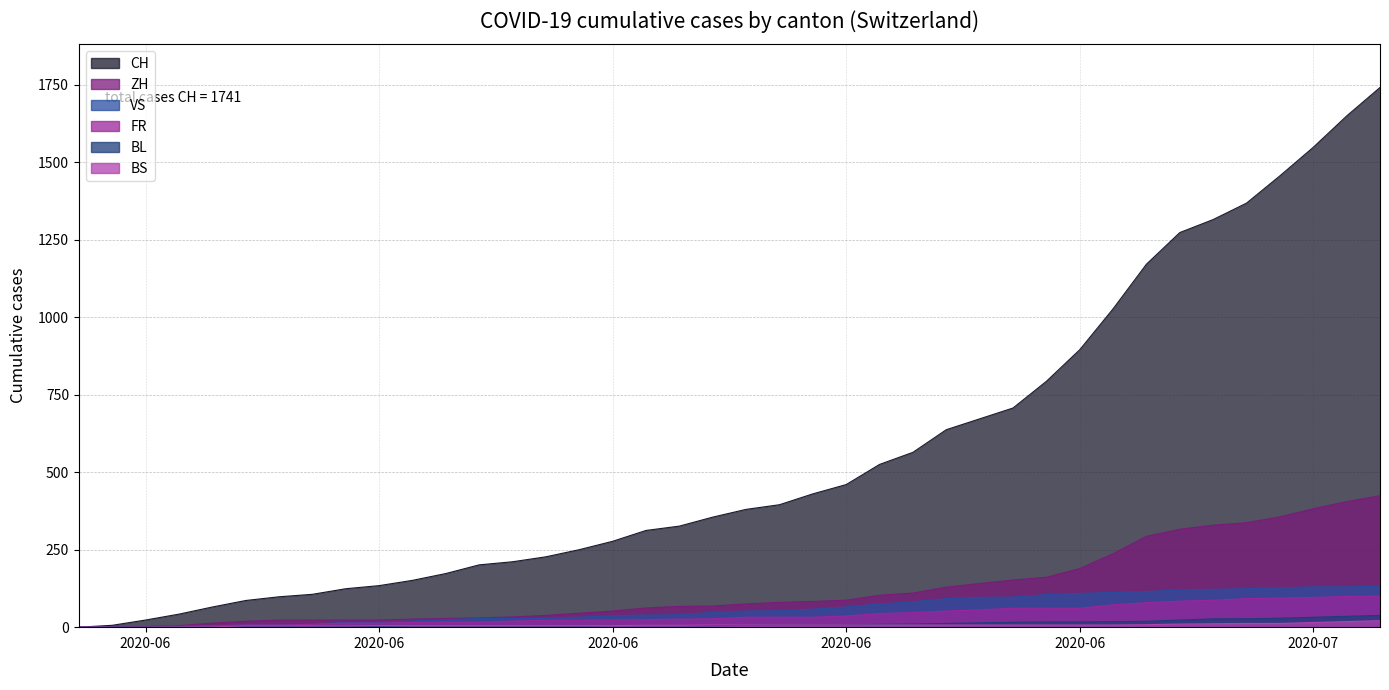

True or false: FR and ZH intersect in this chart.

False